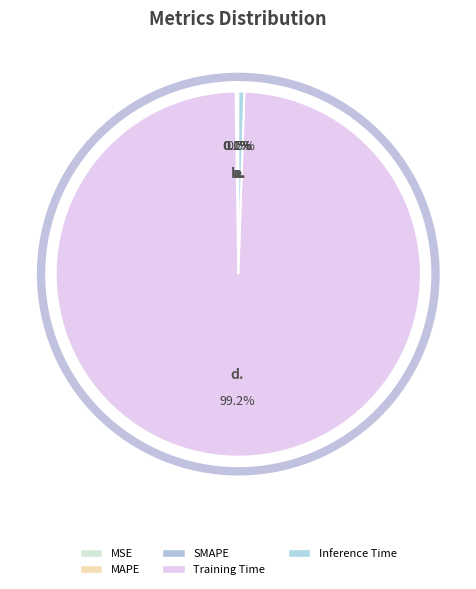

Does any single category account for the majority?

Yes